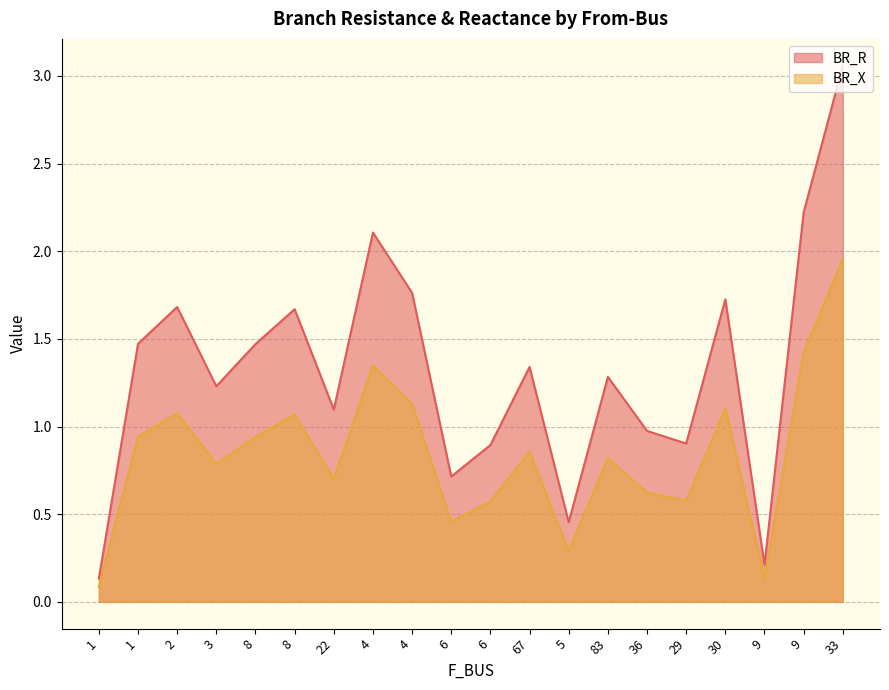

True or false: BR_X and BR_R cross at least once.

False